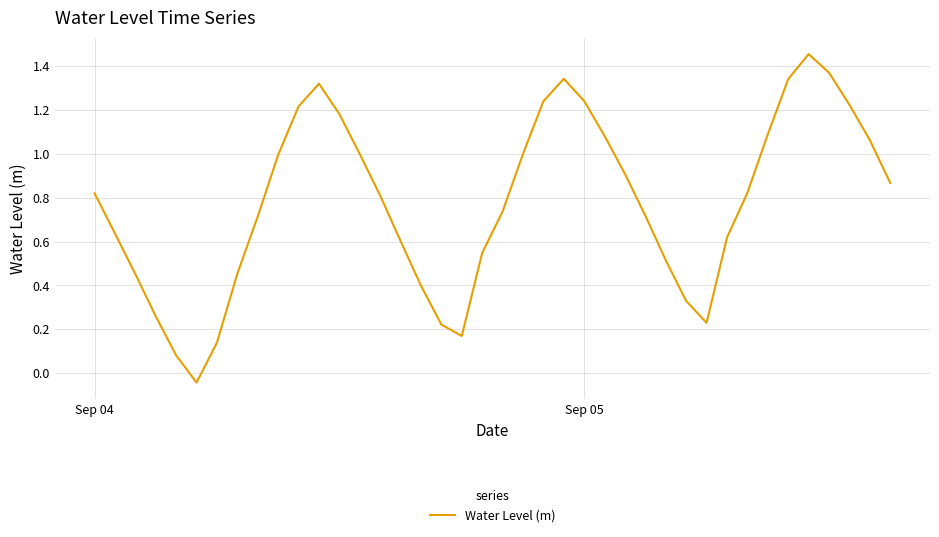

How many lines are shown in the chart?

1